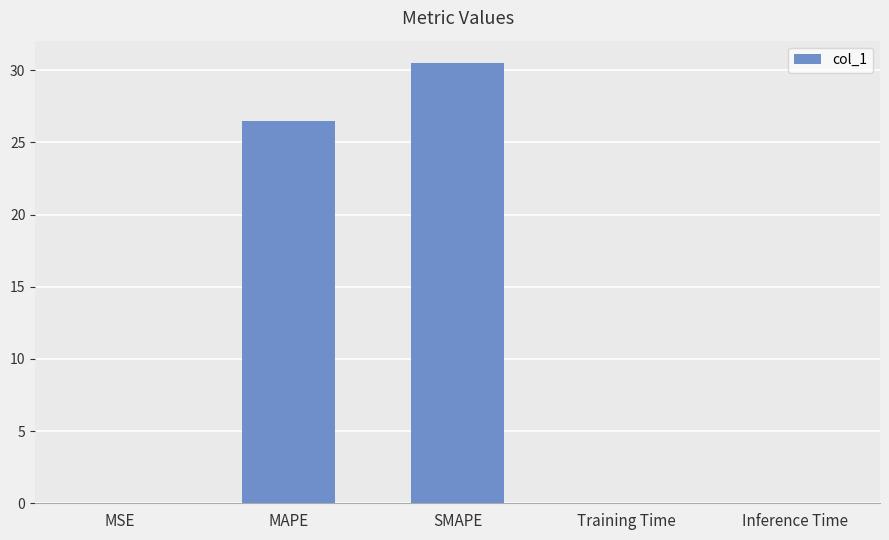

The chart shows a value of 0.0 at Training Time. True or false?

True